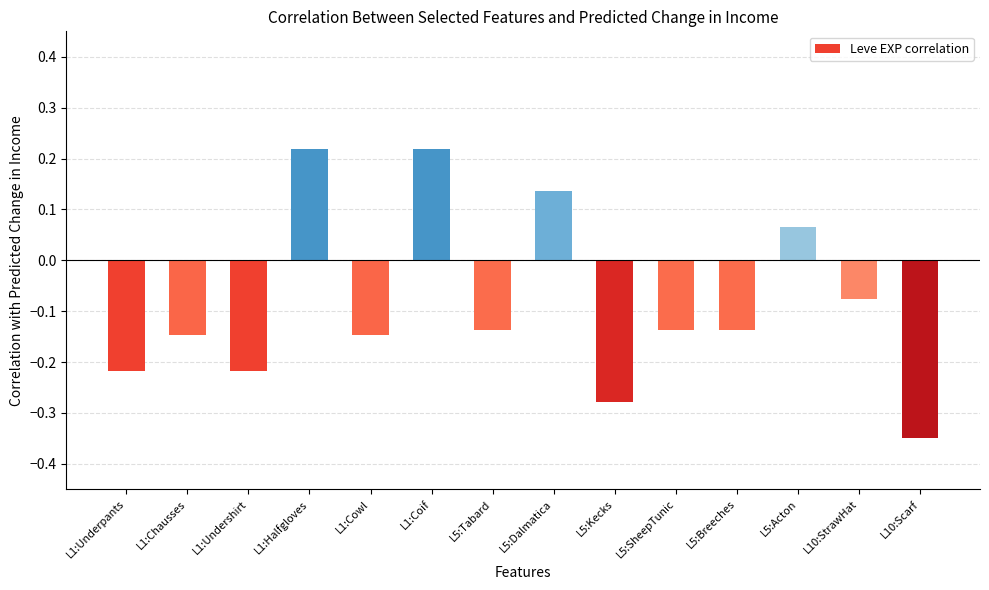

Where does the data first go above 0?

L1:Halfgloves